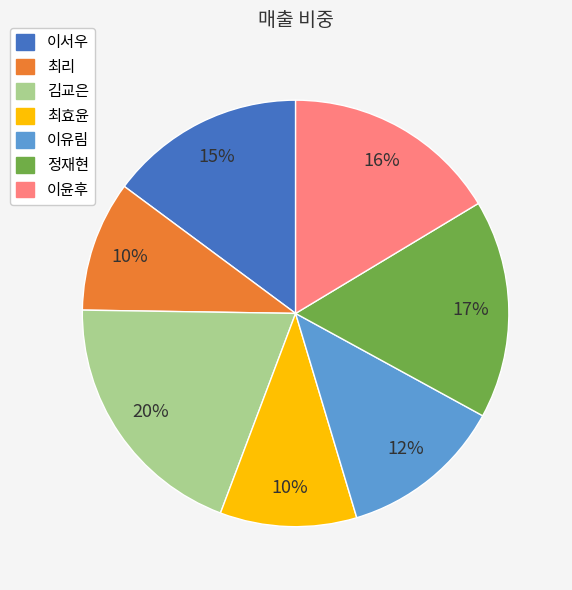

Do 이유림 and 이윤후 together represent more than half of the pie?

No